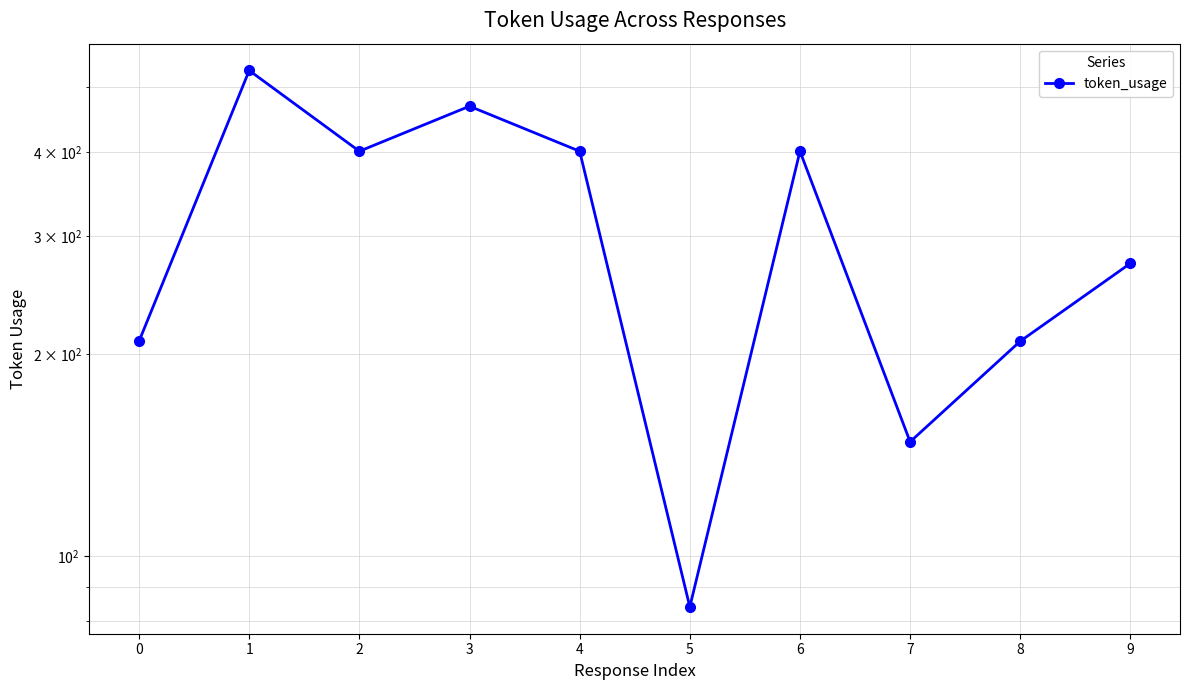

The value at 0 is 283. True or false?

False